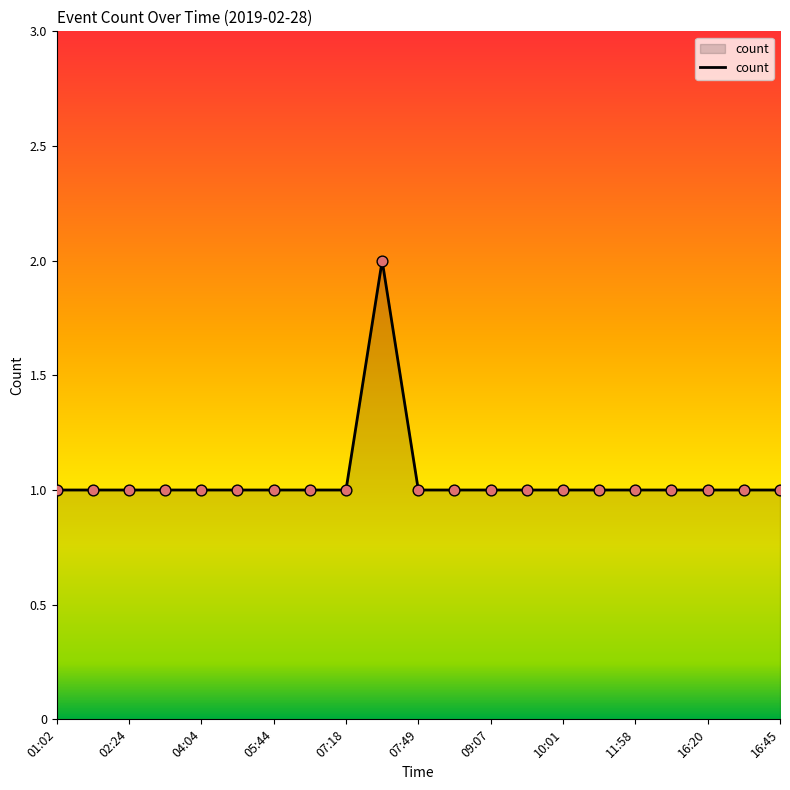

How many lines are shown in the chart?

1